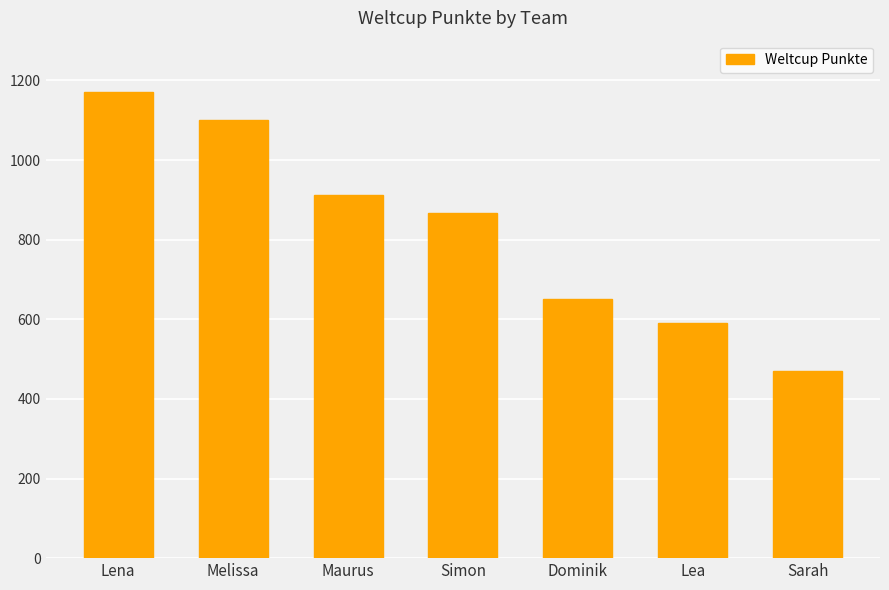

How many values are below 866?

3